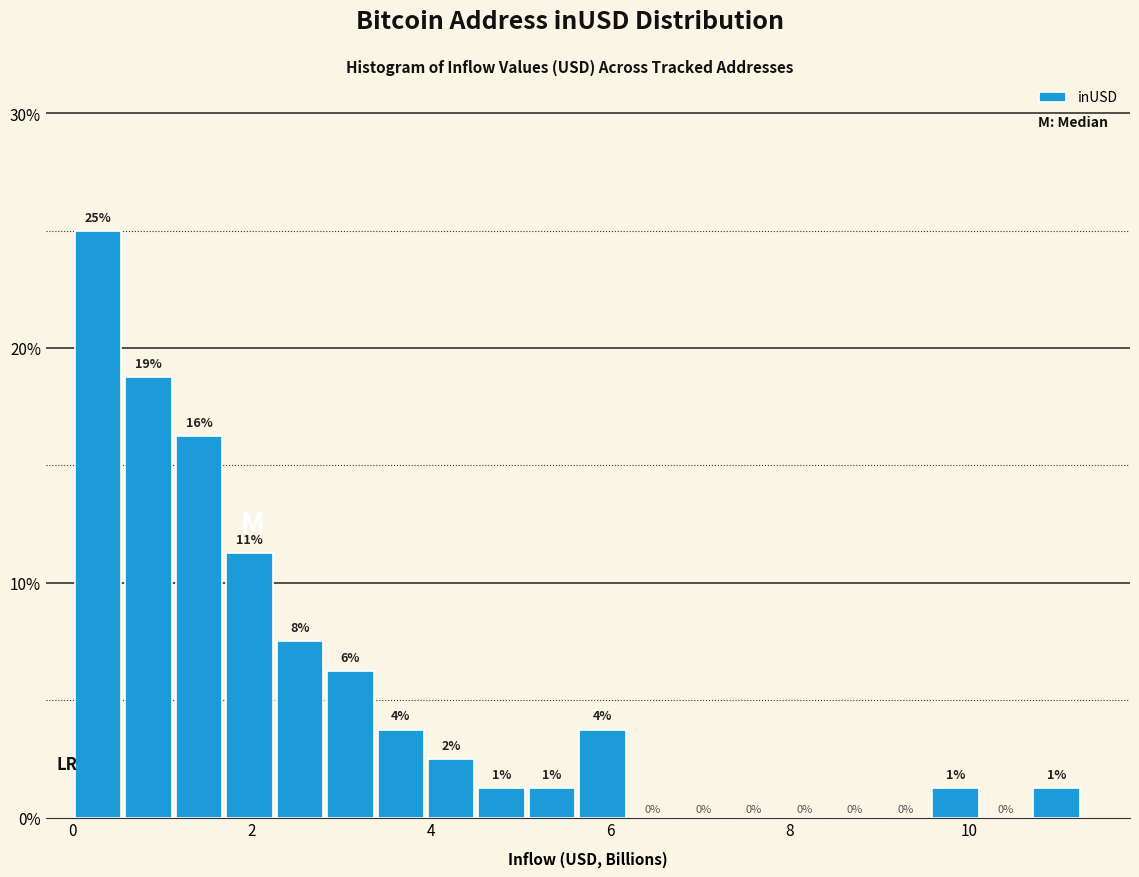

Around what value on the x-axis is the tallest bar? Give the approximate position of its centre, as read against the axis.

0.2